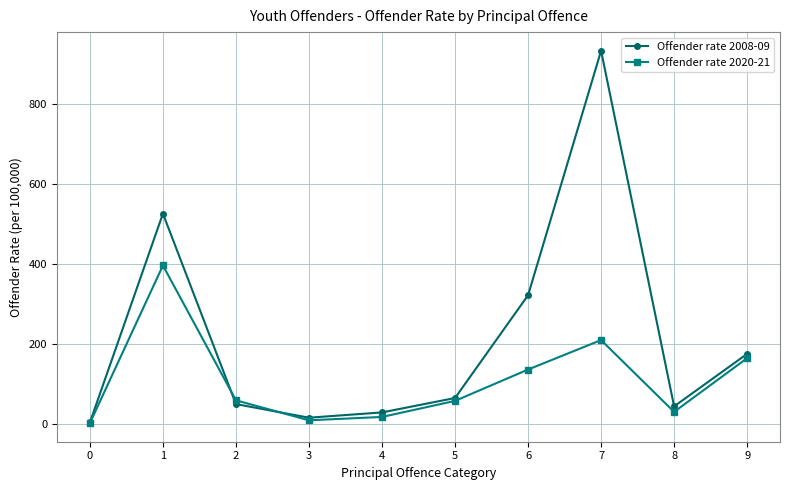

What are all the series names shown in the legend?

Offender rate 2008-09, Offender rate 2020-21